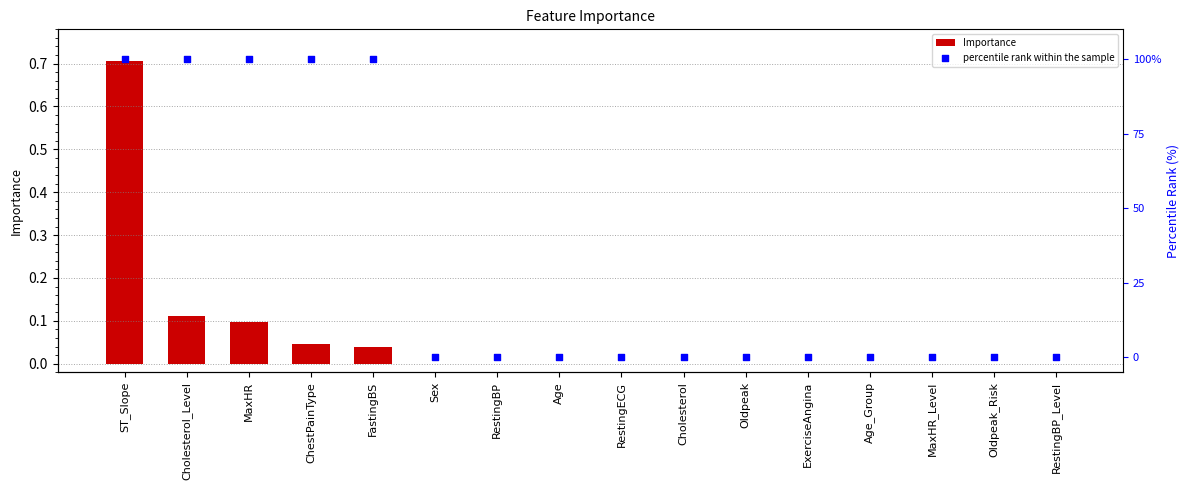

Which series contains the lowest Y value?

Importance